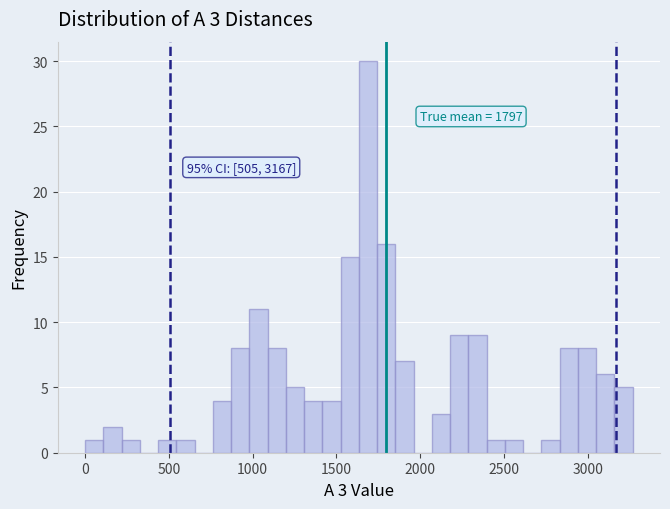

Read against the x-axis, roughly where is the centre of the tallest bar?

1700